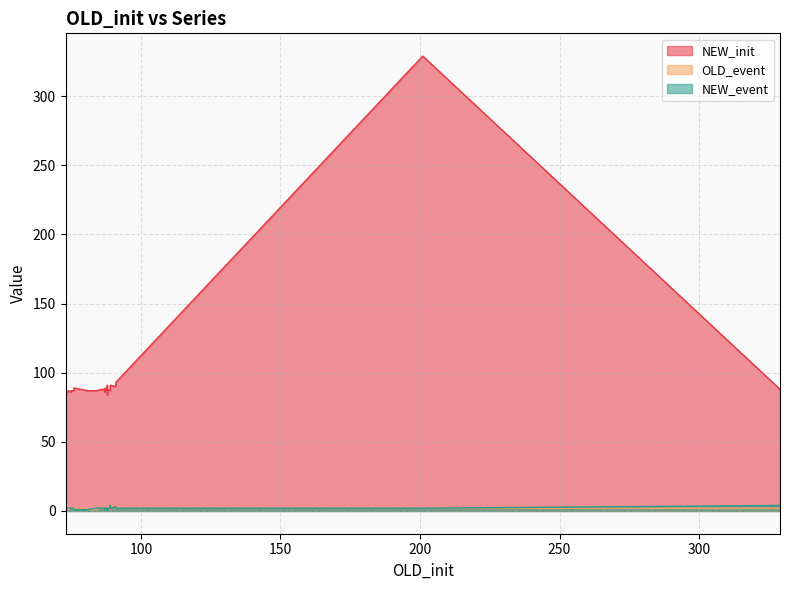

Where is the first local minimum for OLD_event?

73